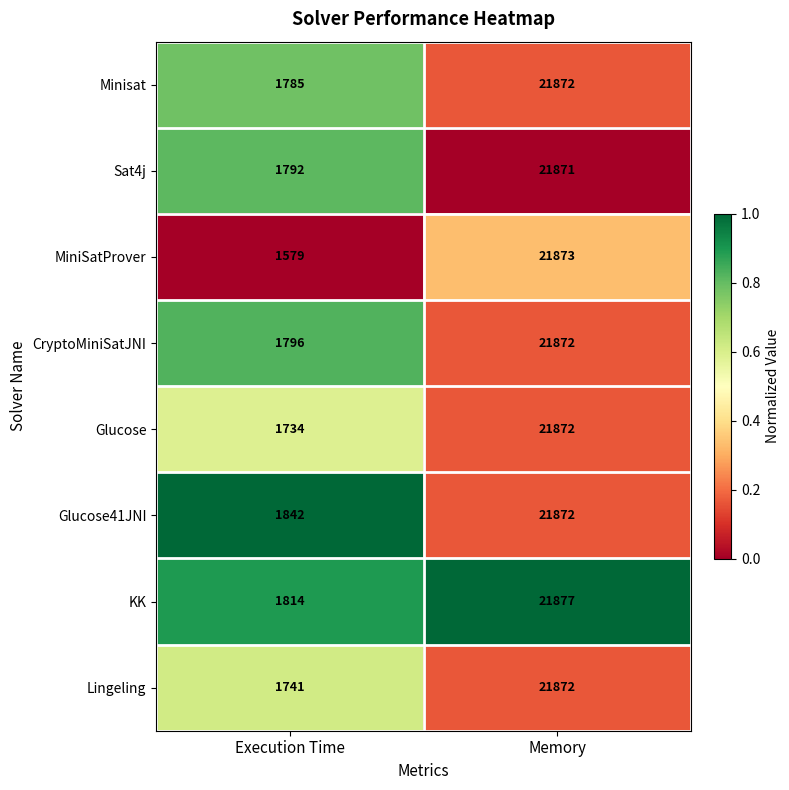

What is the approximate value of Lingeling at Memory, to the nearest 10?

21870